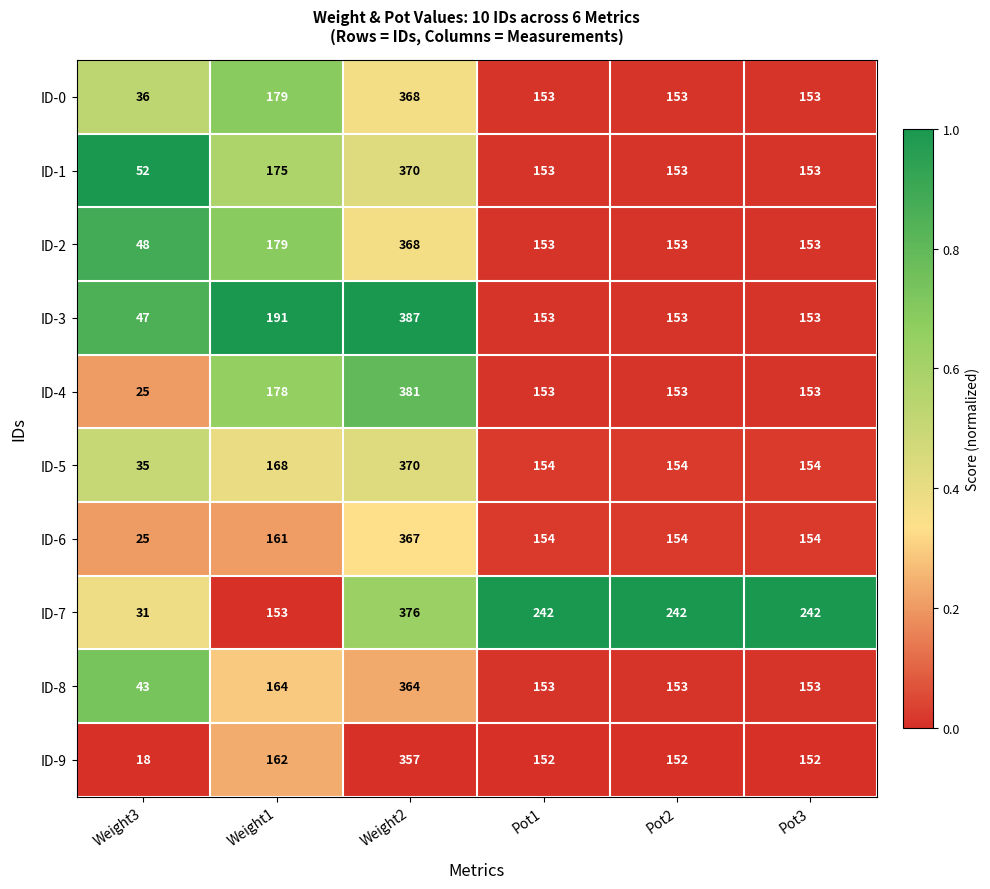

Which category has the highest value across all series?

Weight2